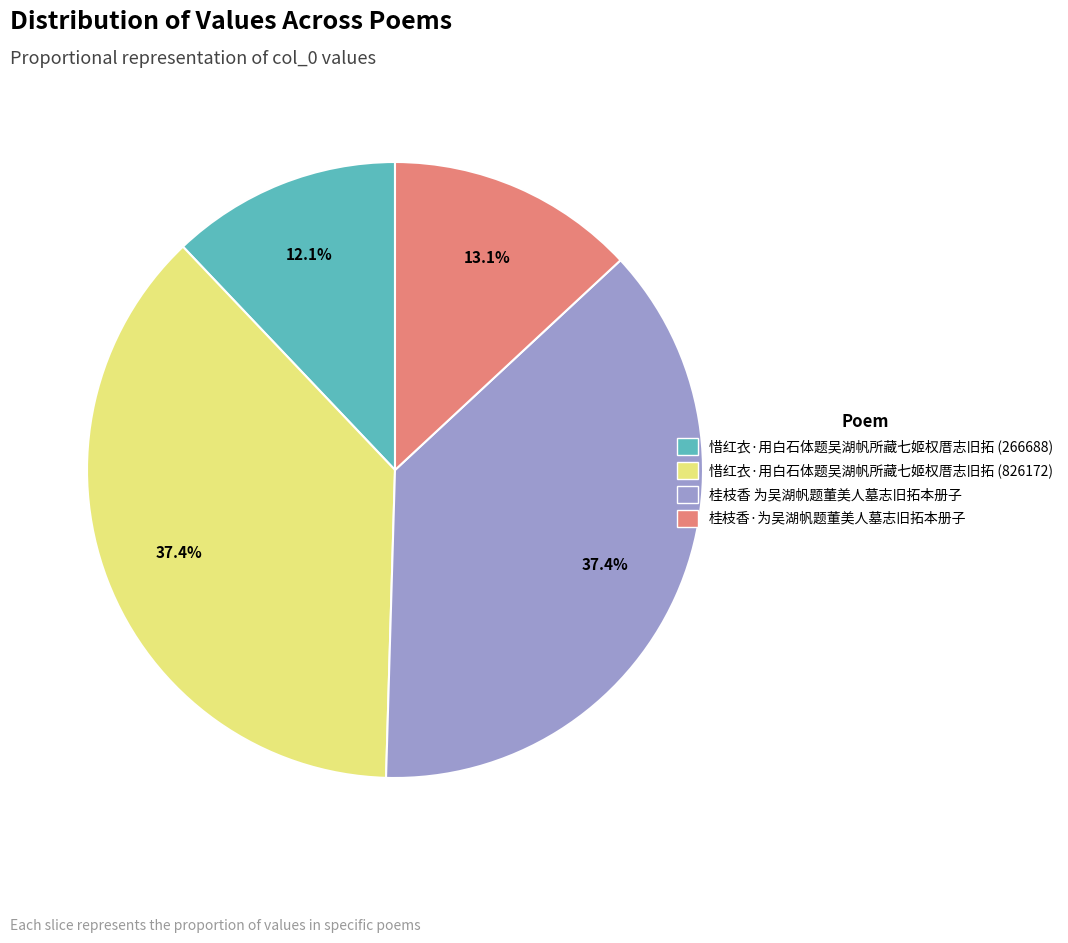

Count the number of slices in the pie.

4